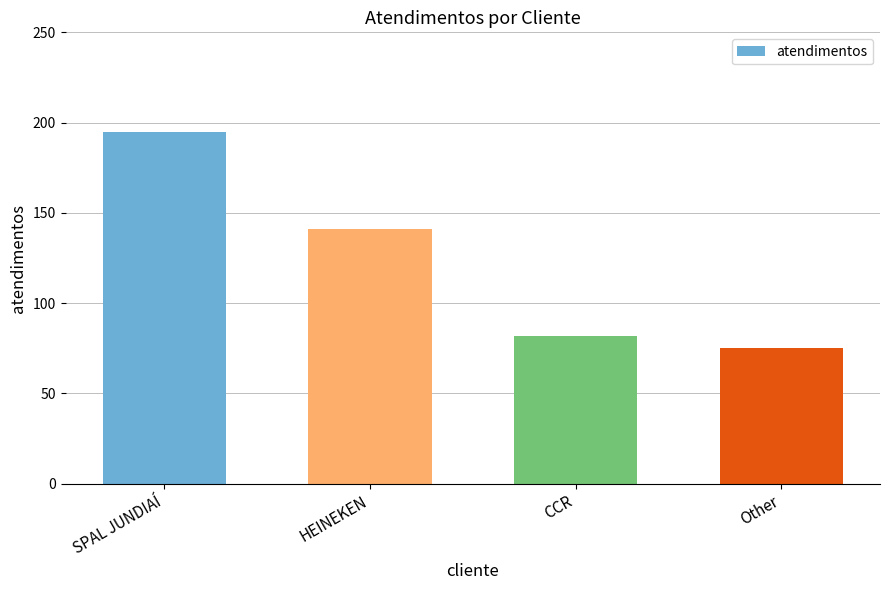

Rank the categories by value from highest to lowest.

SPAL JUNDIAÍ, HEINEKEN, CCR, Other